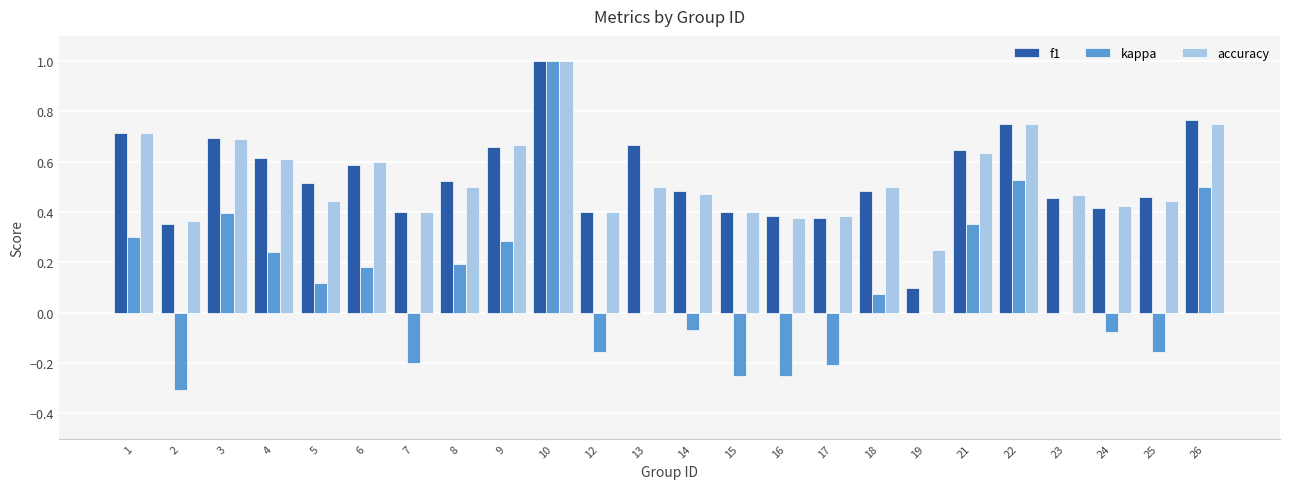

What are all the series names shown in the legend?

f1, kappa, accuracy